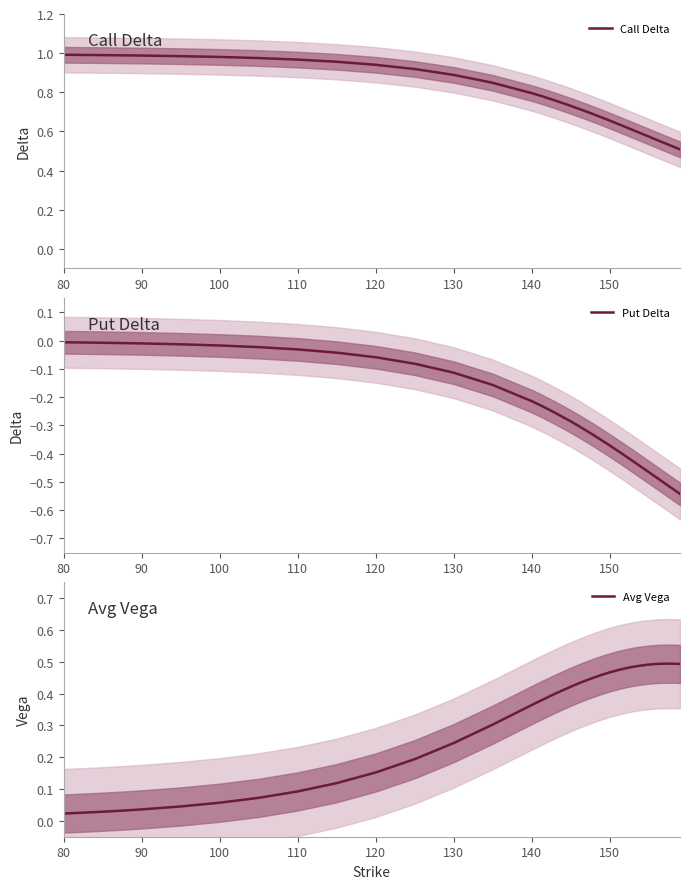

Which series has the largest range (max minus min)?

Put Delta